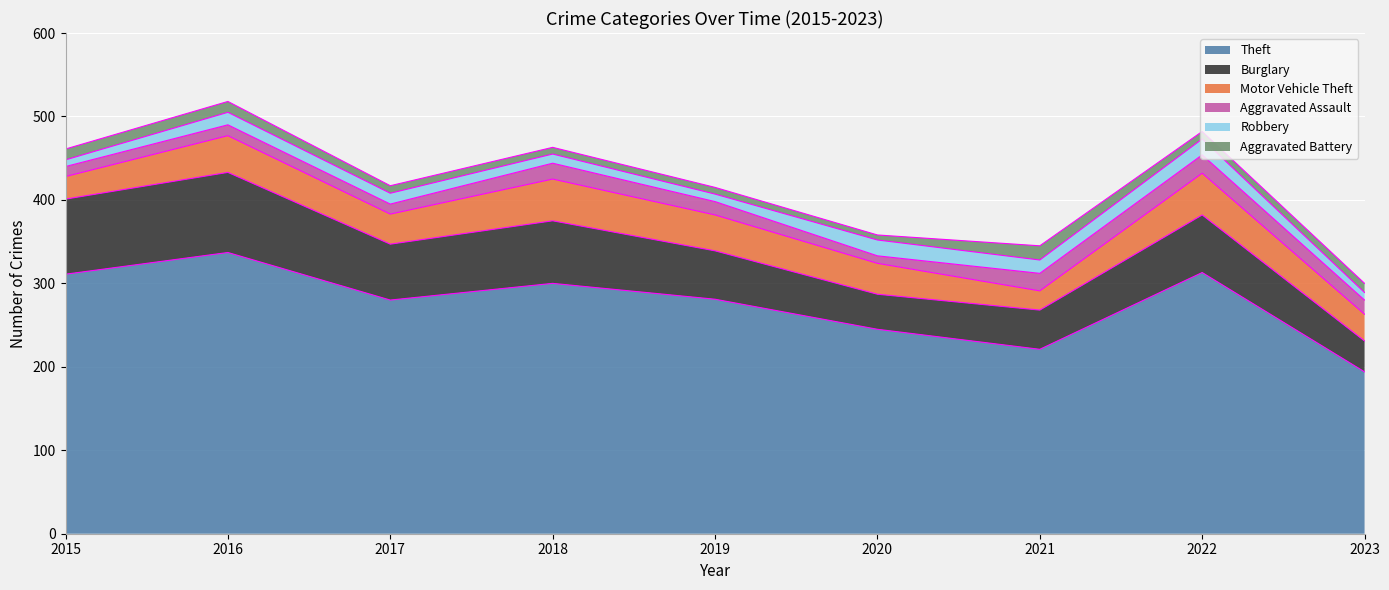

What is the greatest value displayed?

337